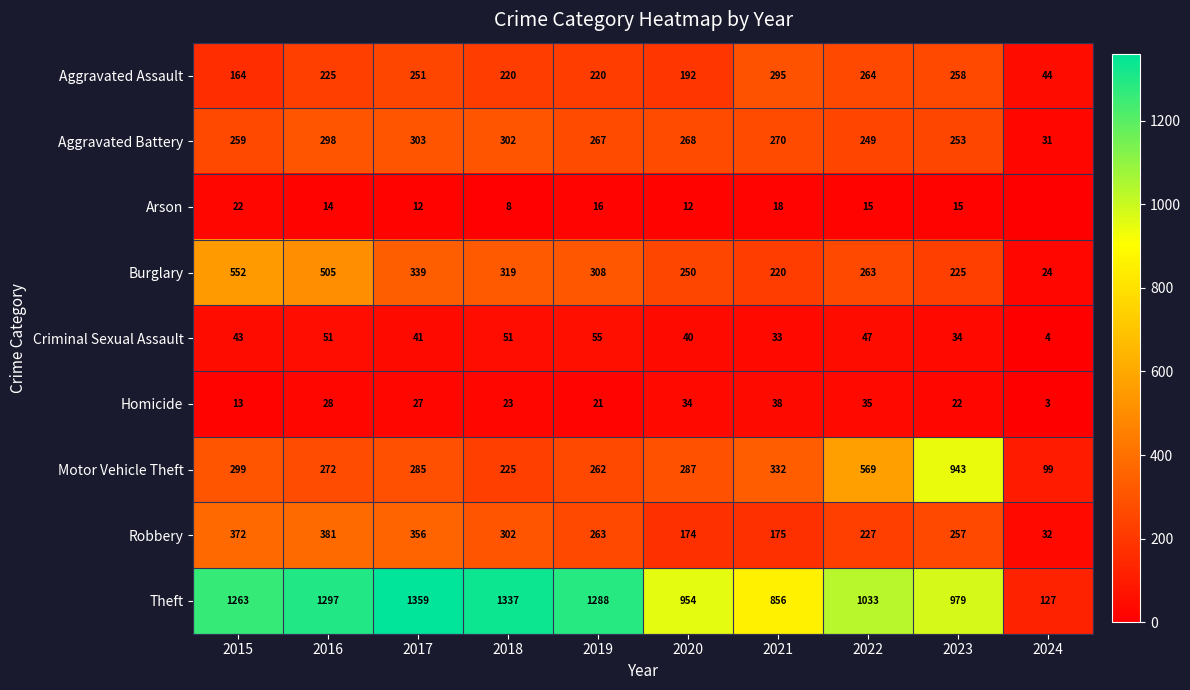

What is the total value across all series at 2024?

364